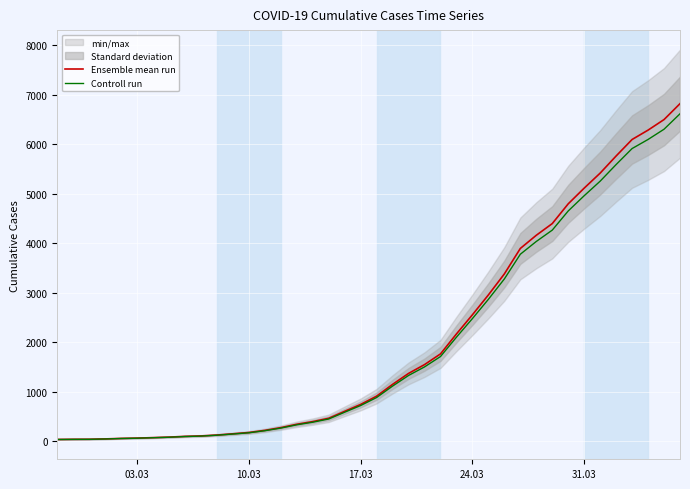

Which series has the largest range (max minus min)?

Ensemble mean run